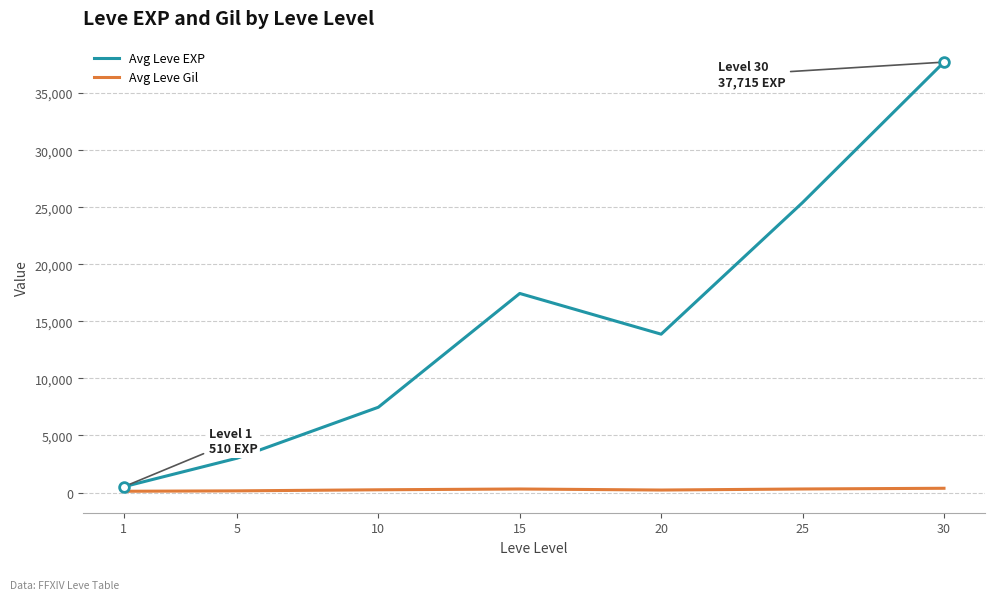

What is the difference between the maximum and second lowest values in the Avg Leve EXP series?

34706.7